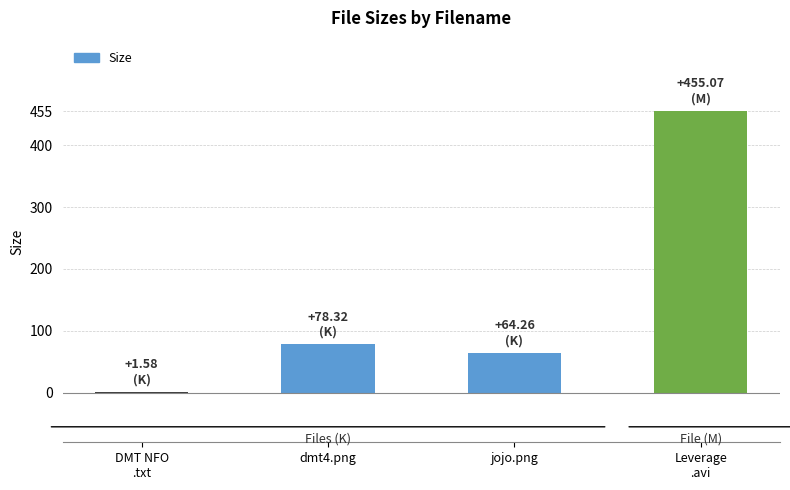

At which label is the value closest to 228?

dmt4.png